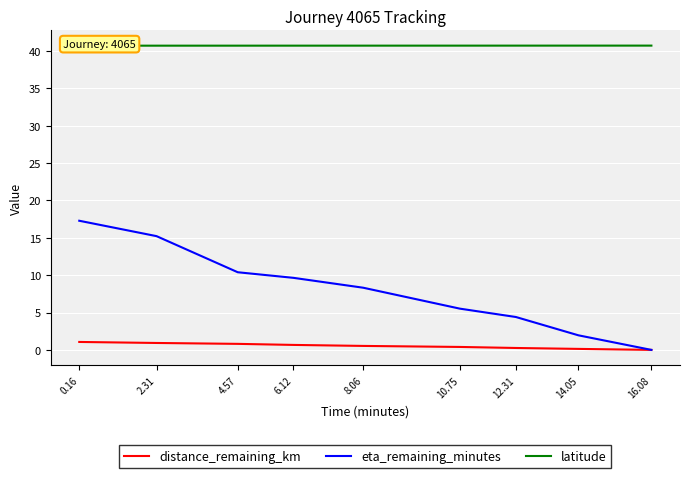

What is the total value across all series at 0.16?

59.0